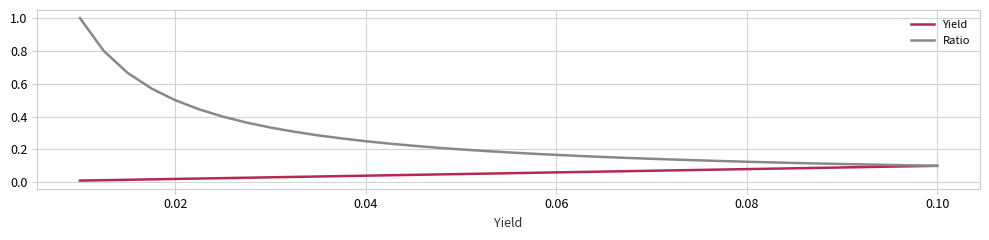

List the series in order of their overall mean, highest first.

Ratio, Yield